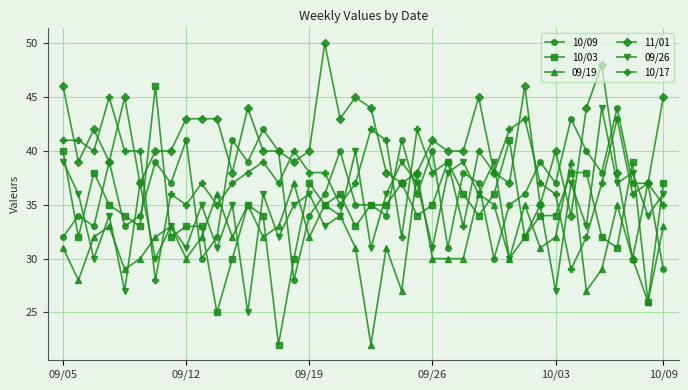

What is the greatest value displayed?

50